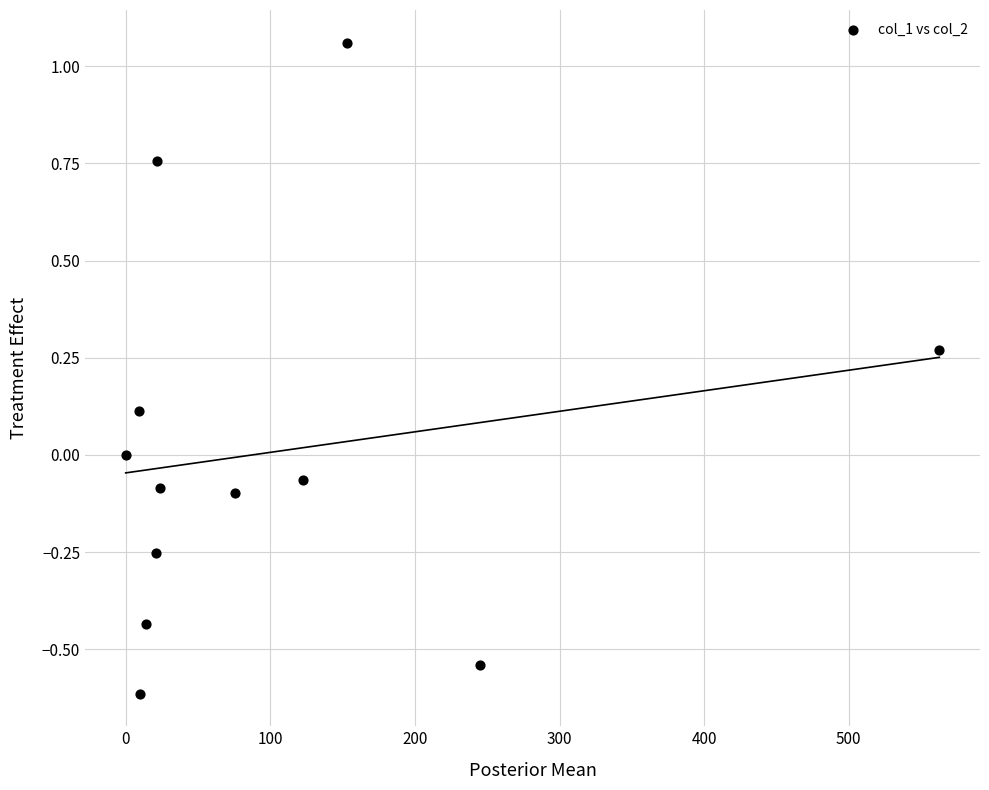

What is the range of X values (max minus min)?

562.7